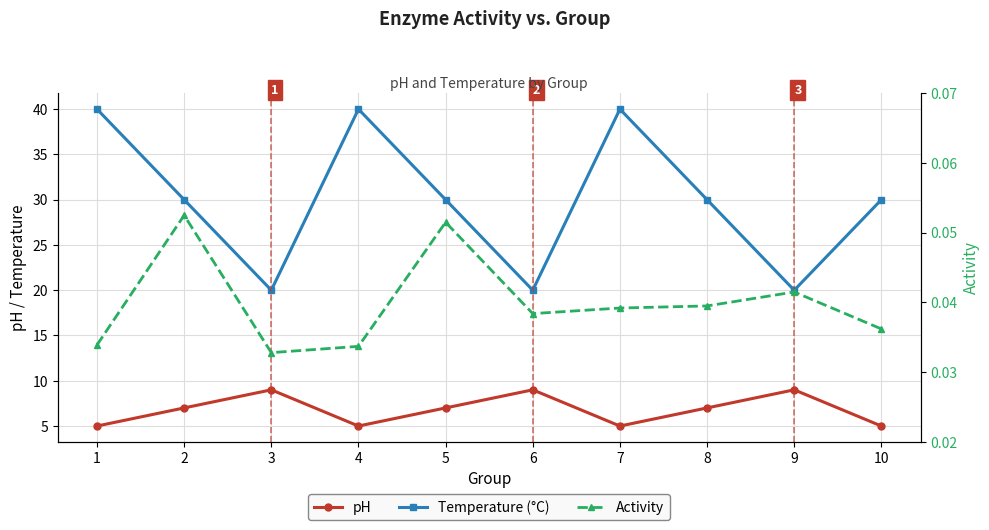

What is the difference between the highest and lowest values at 3?

20.0